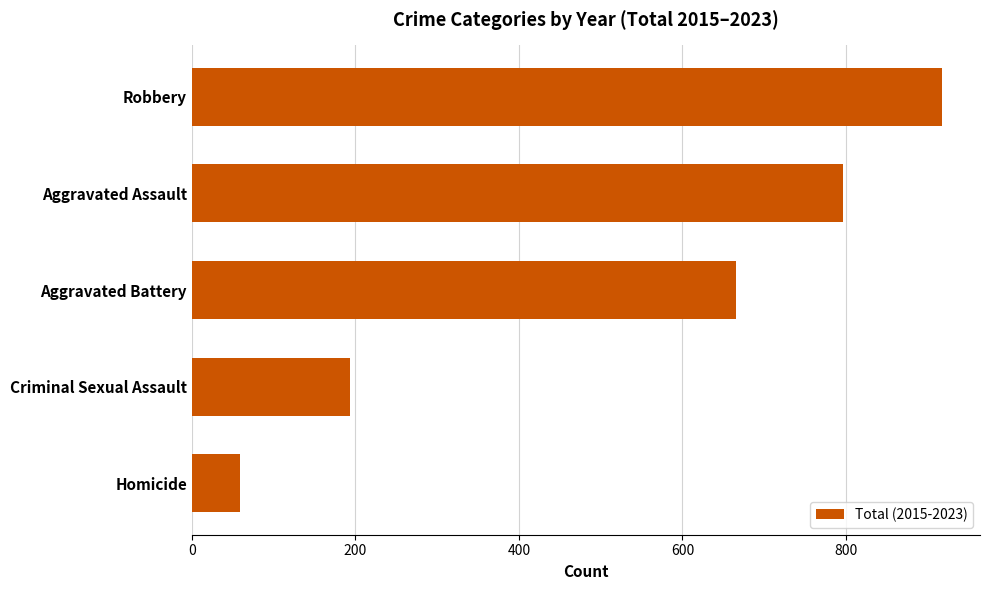

Are the bars horizontal?

Yes